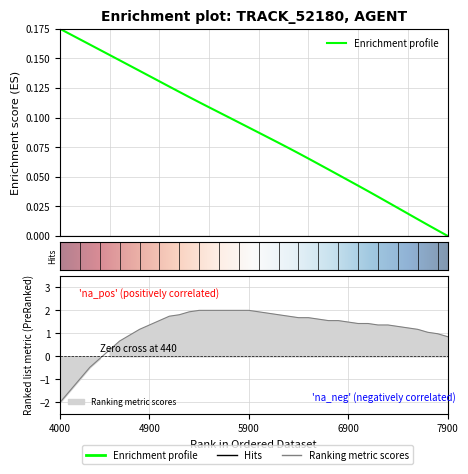

What is the difference between the maximum and minimum values in the Y series?

4.0